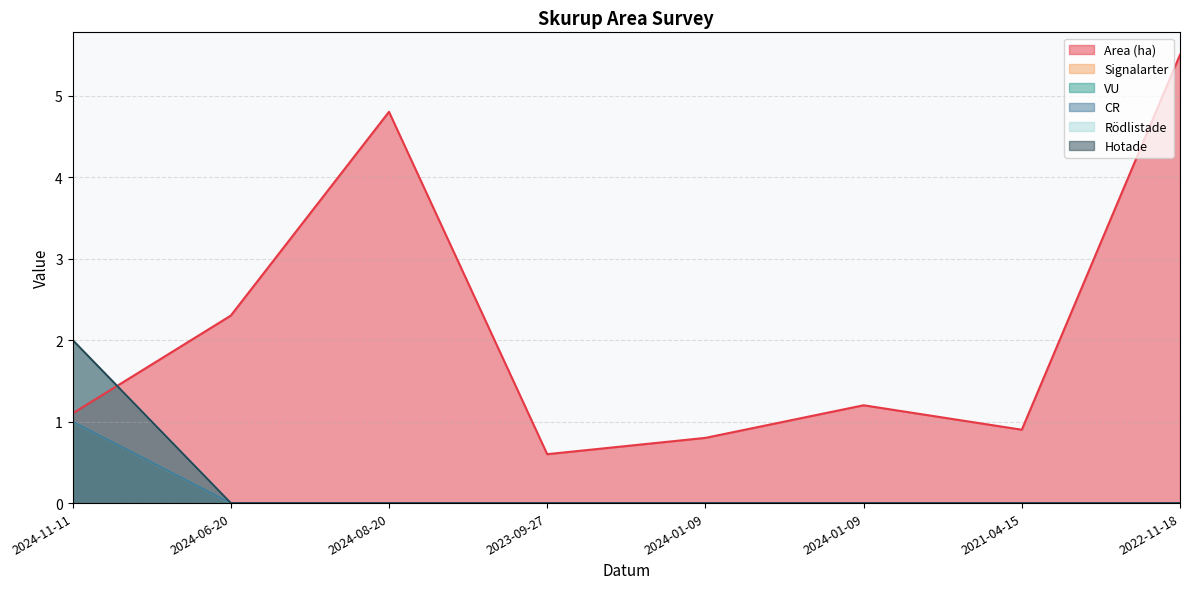

At which label does Hotade reach its peak?

2024-11-11